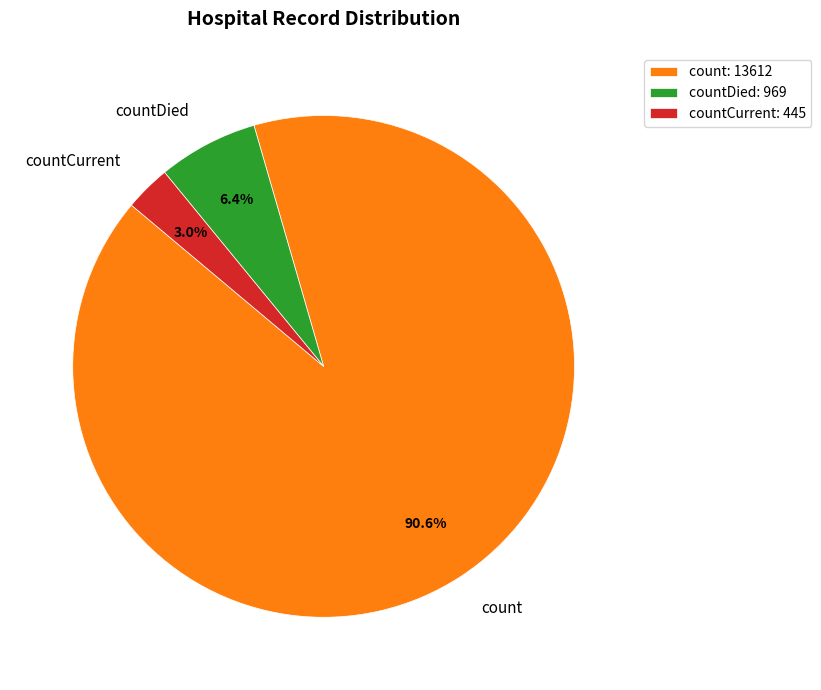

What is the majority slice?

count